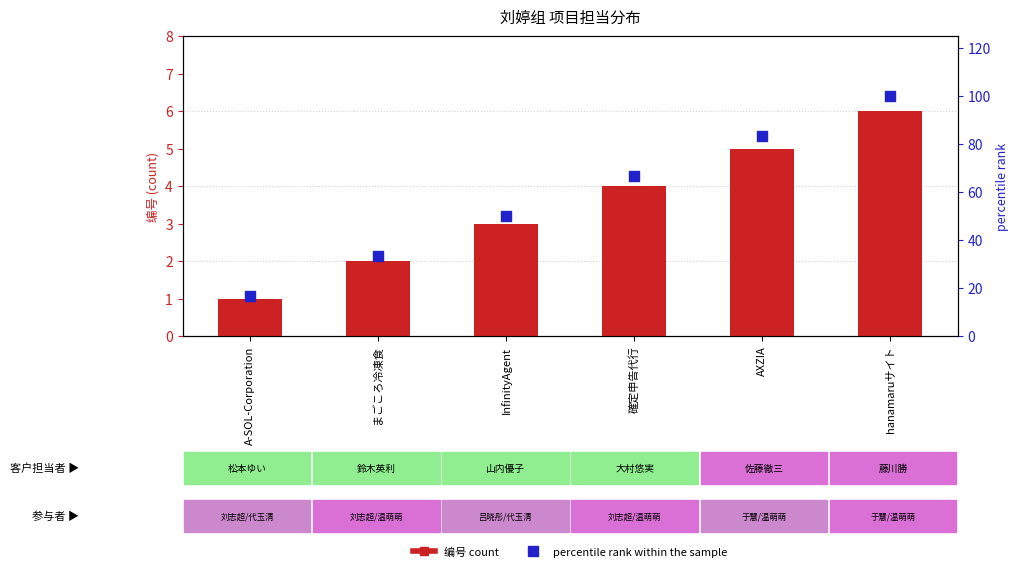

Which series has the largest Y range (max minus min)?

percentile rank within the sample